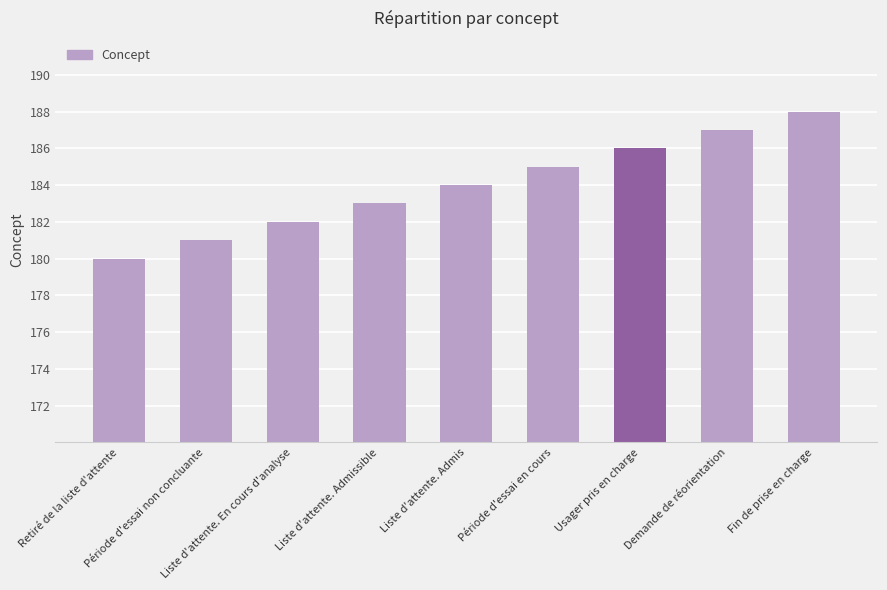

What is the difference between the second highest and minimum values?

7